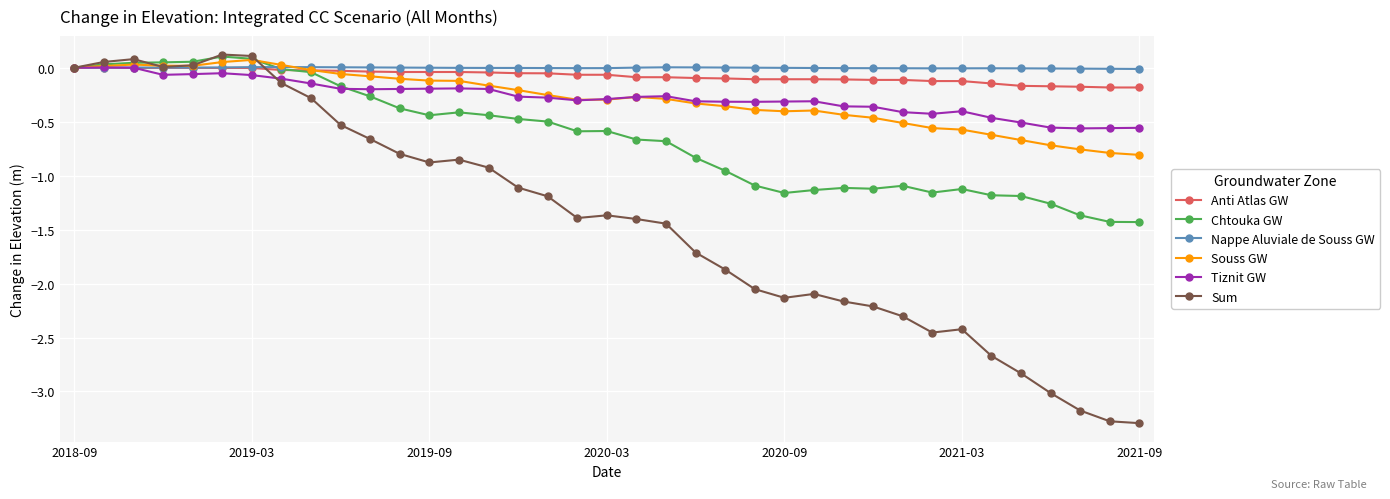

How many categories are shown in the chart?

37